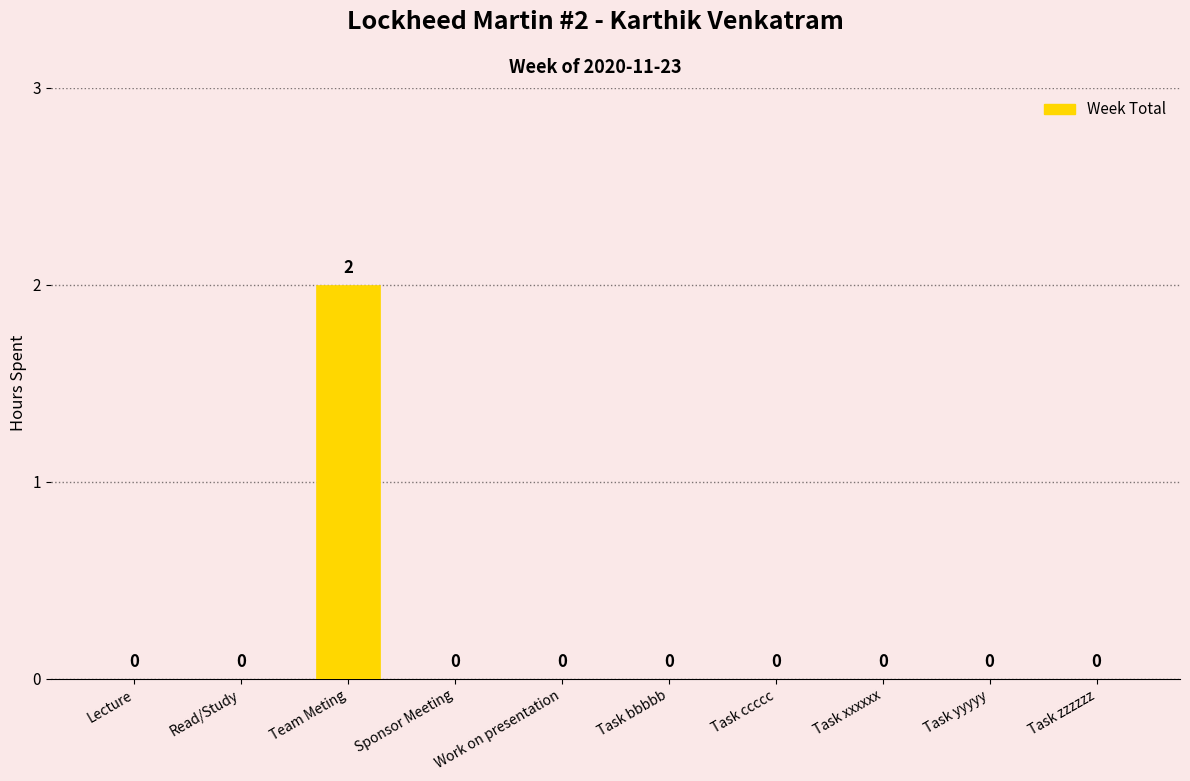

How many series are shown in this chart?

1